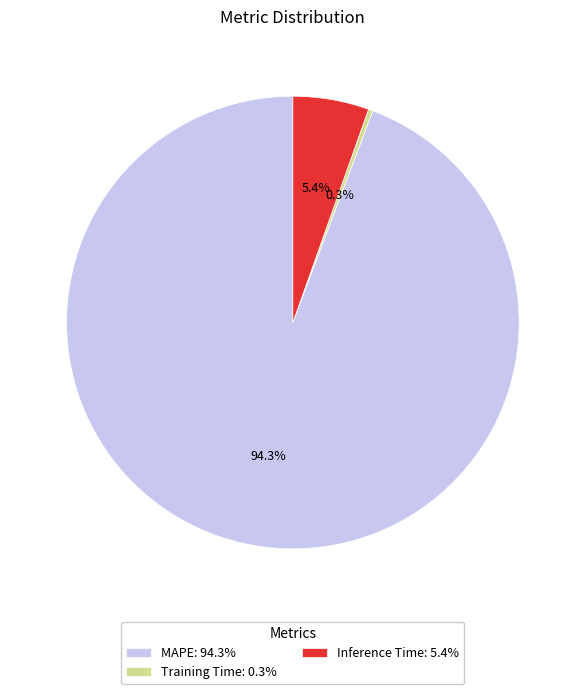

To the nearest percent, what portion does Inference Time represent?

5%